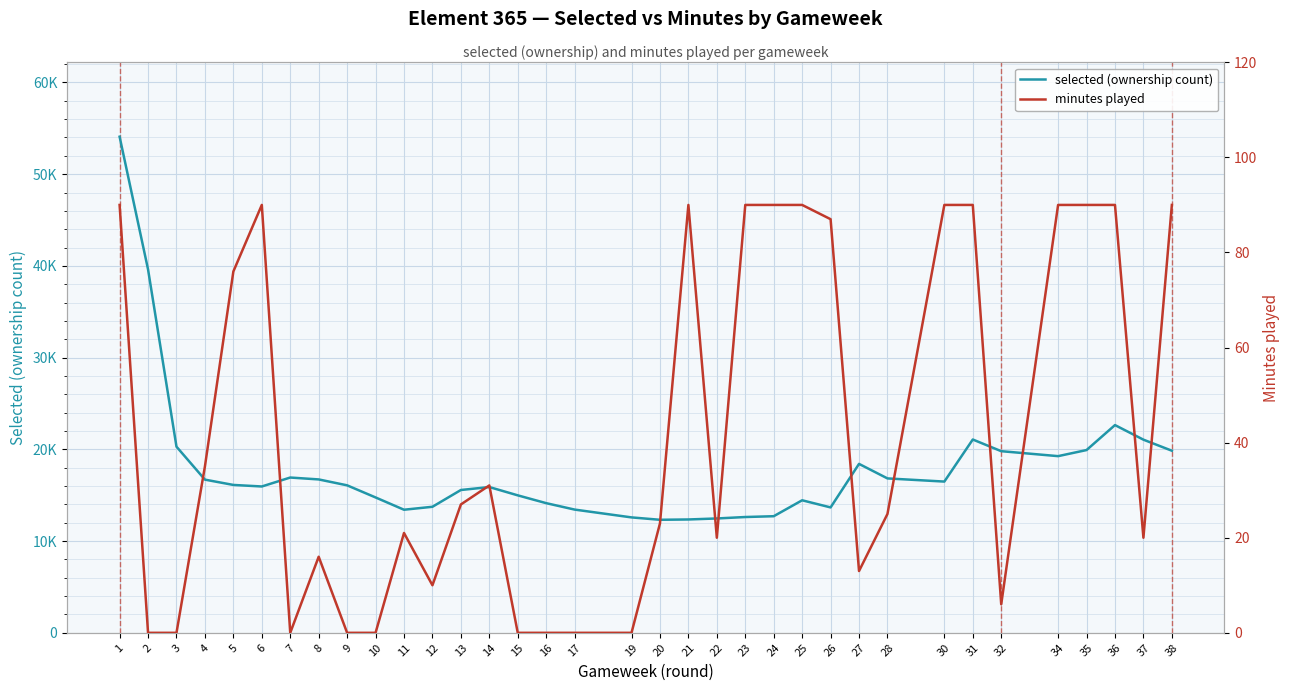

Is the value of minutes played at 3 greater than the value of selected (ownership count) at 27?

No